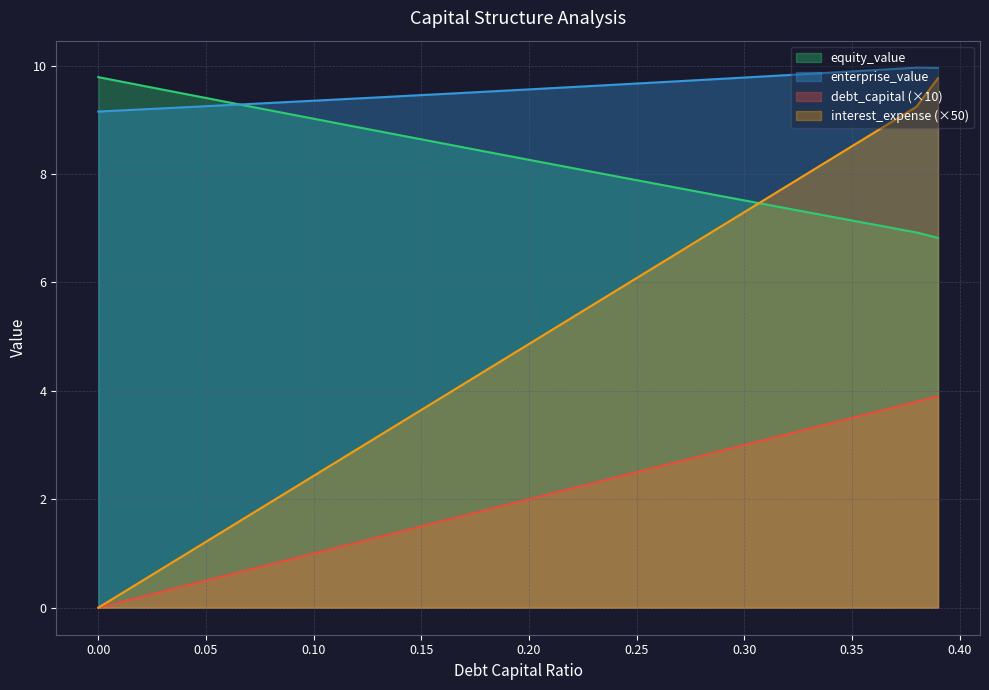

What is the total value across all series at 0.05?

20.4